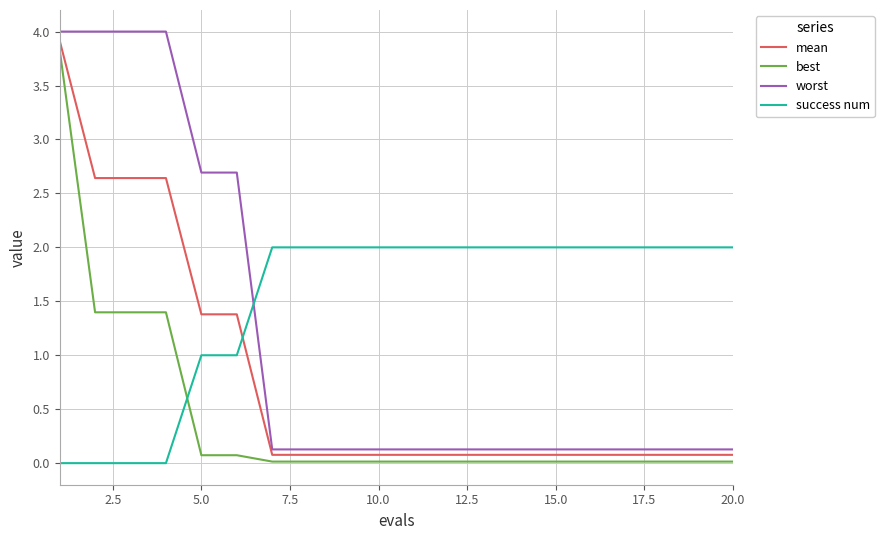

What is the maximum value shown in the chart?

4.0